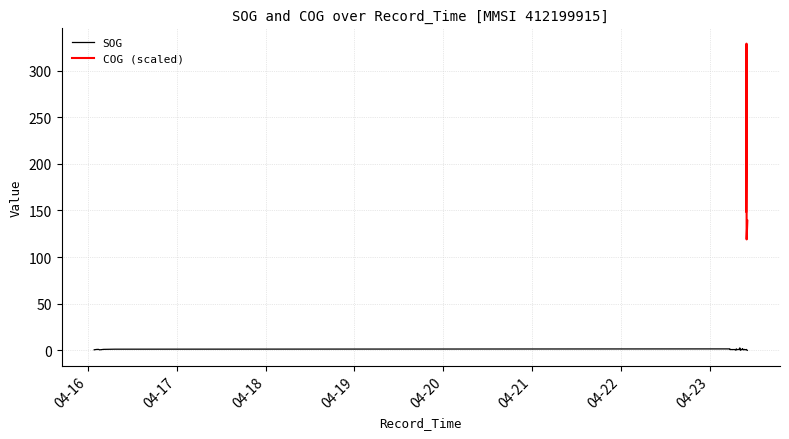

List the labels in order of value, smallest first.

2024-04-23 10:11:35, 2024-04-23 07:03:09, 2024-04-23 08:17:52, 2024-04-23 08:28:43, 2024-04-23 10:00:02, 2024-04-16 01:41:54, 2024-04-16 03:12:57, 2024-04-23 09:04:21, 2024-04-16 01:45:10, 2024-04-23 07:18:51, 2024-04-23 09:10:02, 2024-04-23 09:34:16, 2024-04-23 09:37:32, 2024-04-23 09:57:48, 2024-04-23 08:00:12, 2024-04-23 08:34:33, 2024-04-23 08:58:51, 2024-04-23 09:16:39, 2024-04-23 09:25:27, 2024-04-23 09:30:55, 2024-04-23 09:45:17, 2024-04-23 05:31:44, 2024-04-23 06:50:56, 2024-04-23 08:21:18, 2024-04-23 09:51:53, 2024-04-16 02:18:56, 2024-04-23 08:22:48, 2024-04-23 09:55:11, 2024-04-16 02:48:44, 2024-04-16 04:13:11, 2024-04-23 07:50:16, 2024-04-23 08:42:15, 2024-04-23 09:22:07, 2024-04-16 07:16:47, 2024-04-23 07:08:46, 2024-04-23 05:22:51, 2024-04-23 07:15:29, 2024-04-23 05:27:17, 2024-04-23 08:54:26, 2024-04-23 08:09:25